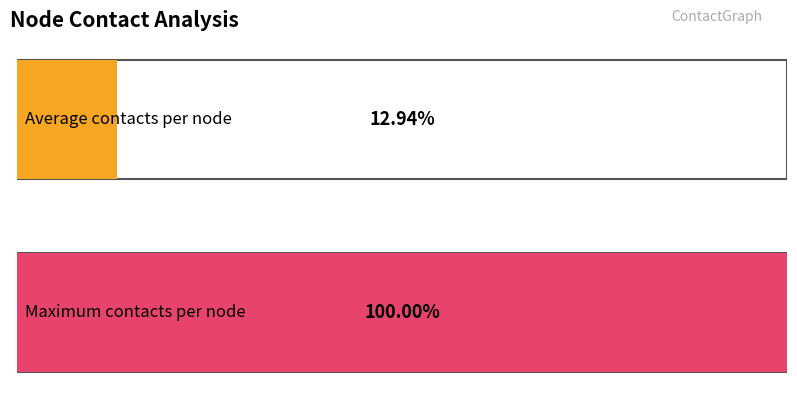

Is it true that Total contacts (node_a=3) equals -113 at node_b=30?

False